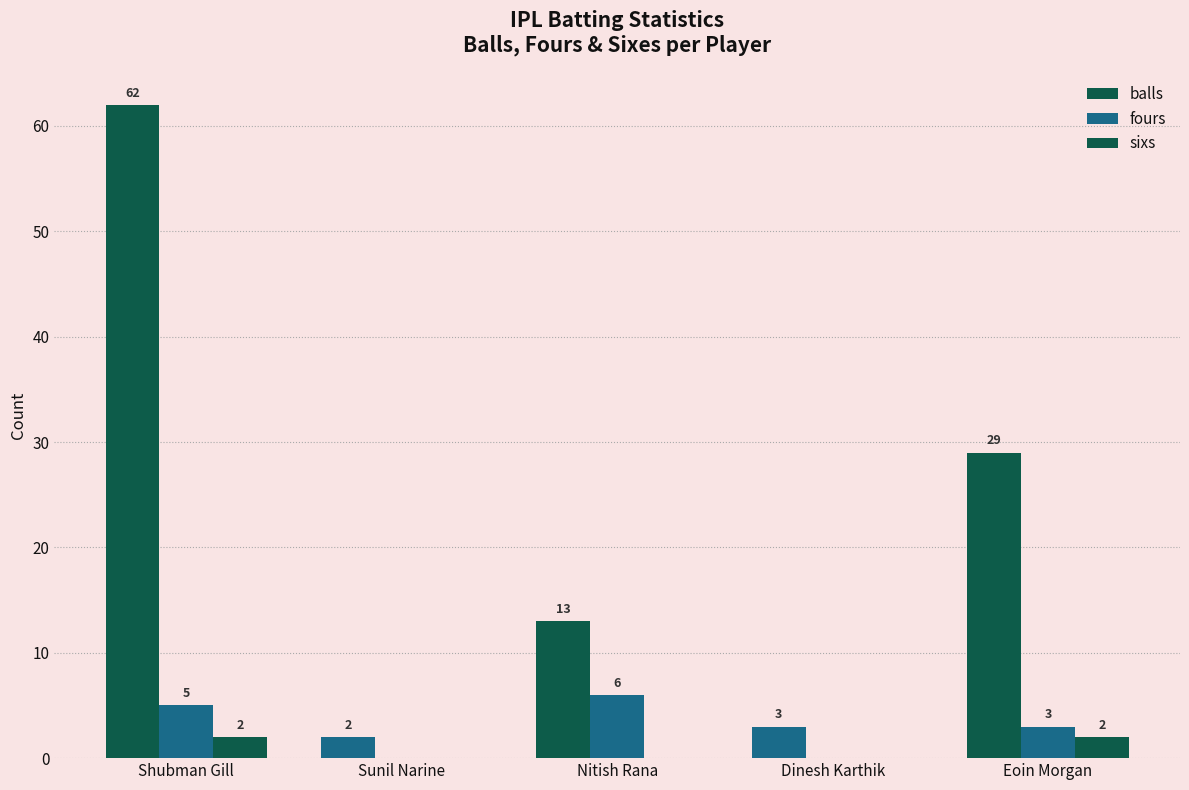

At which label does fours reach its peak?

Nitish Rana